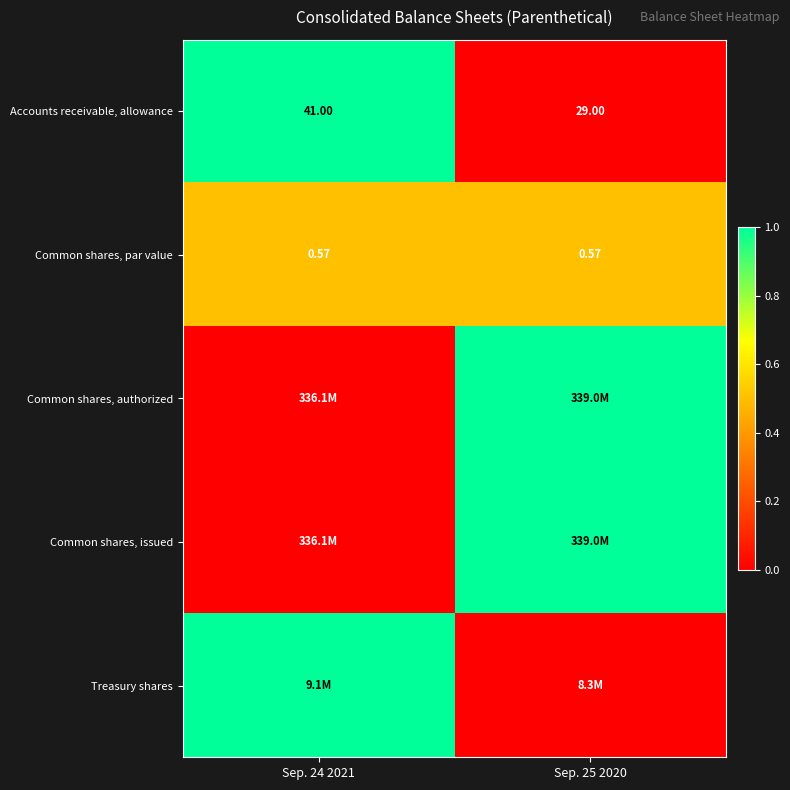

How many data points does each series have?

2